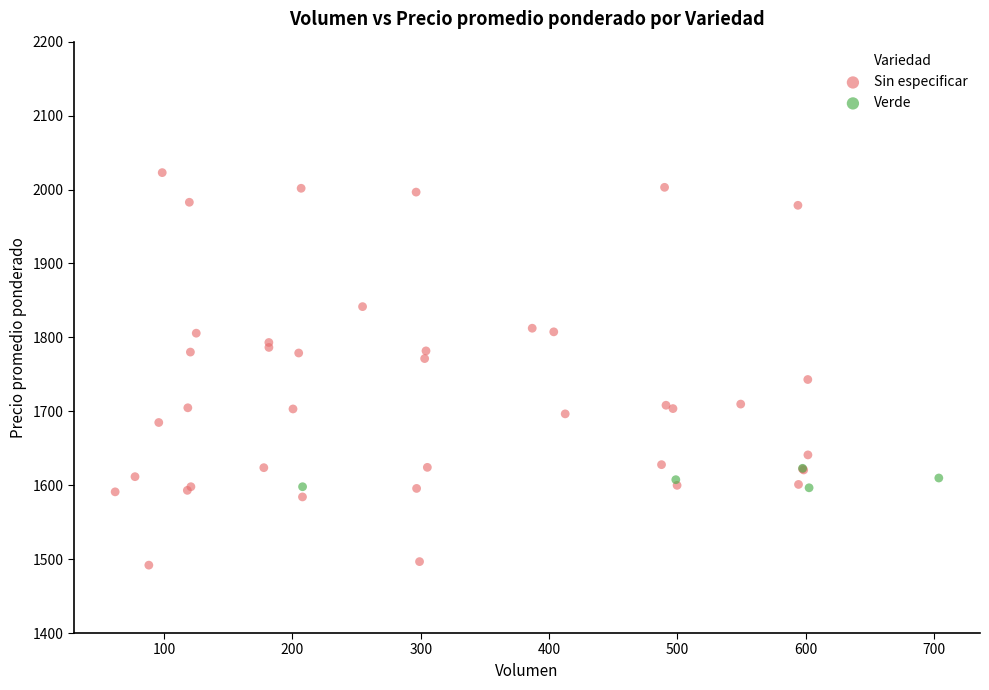

Which series reaches the minimum Y coordinate?

Sin especificar